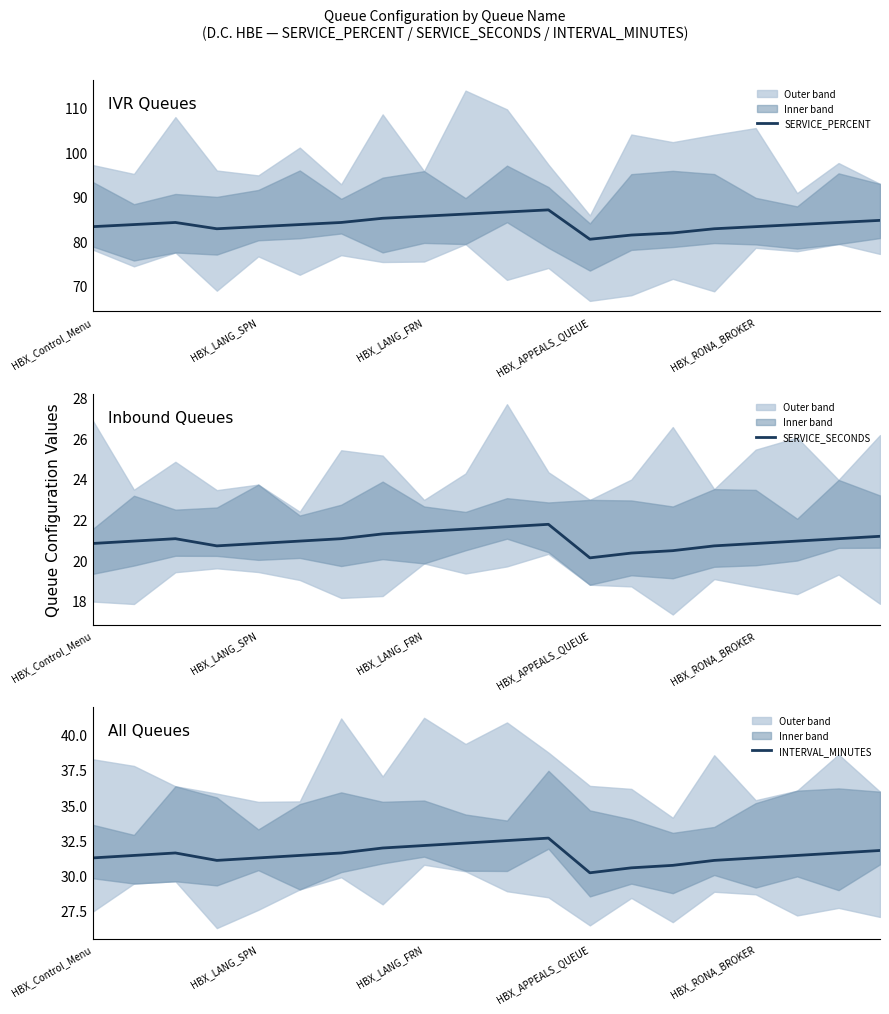

How many lines are shown in the chart?

3